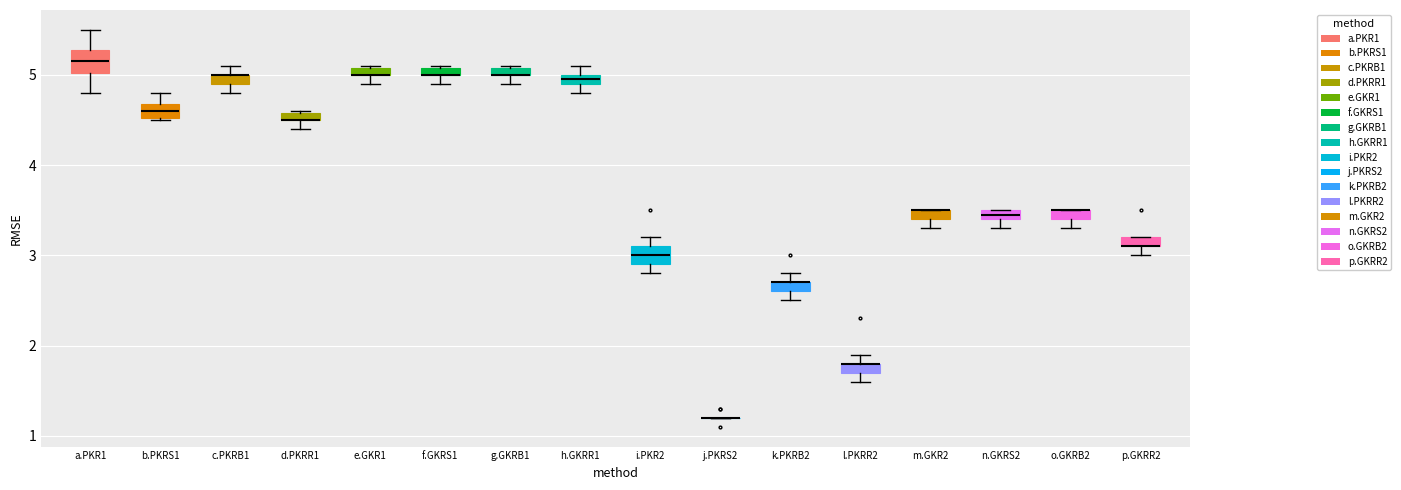

Where is the lower edge of the box for k.PKRB2 on the y-axis? The values are not printed on the chart, so give them approximately, as read against the axis.

2.6